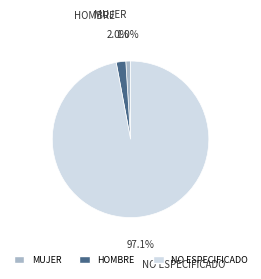

Which slice is the largest?

NO ESPECIFICADO